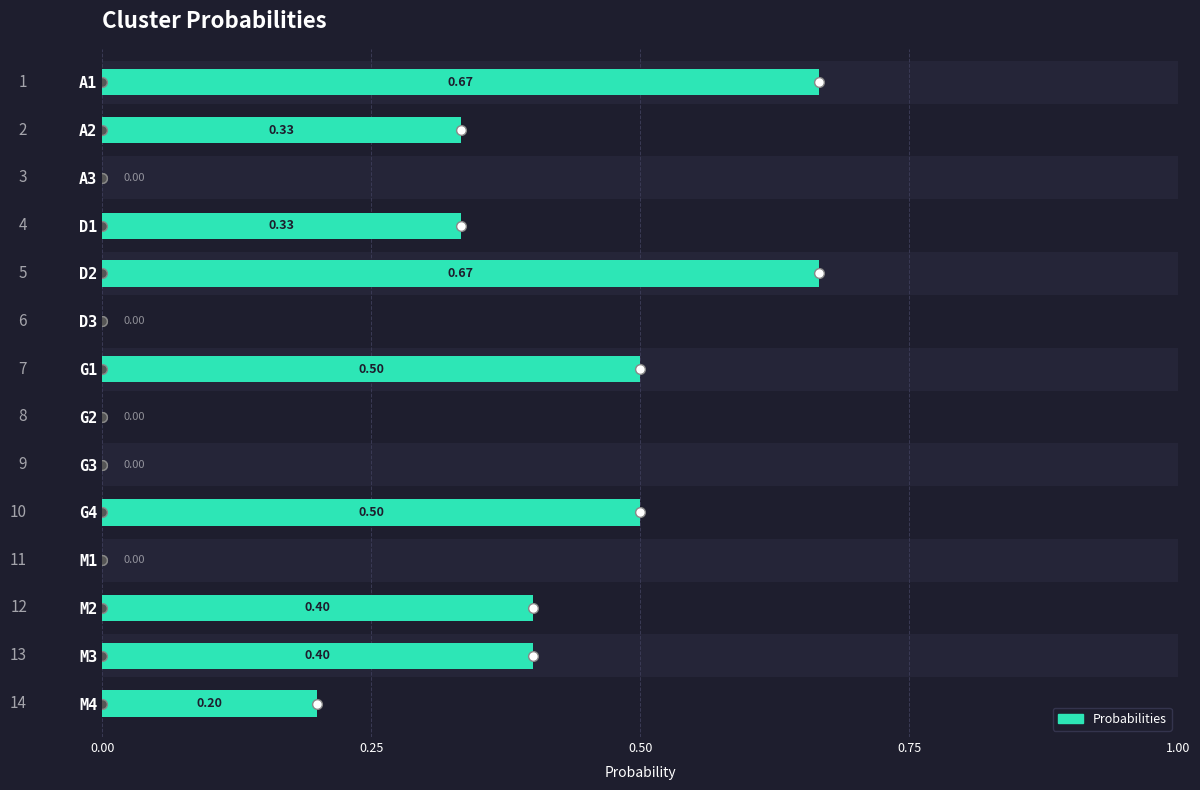

What is the difference between the maximum and minimum values?

0.7